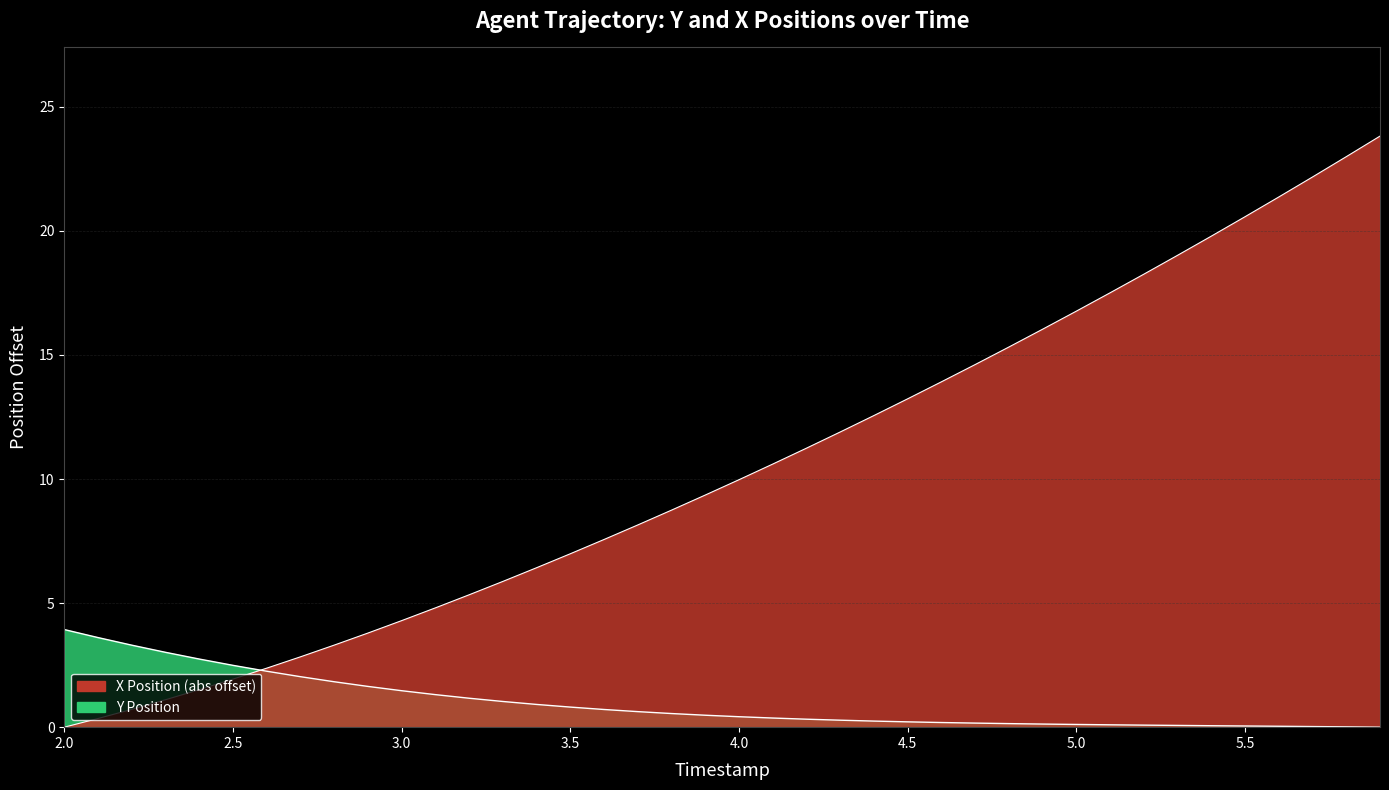

What is the difference between the highest and lowest values at 4.7?

14.4